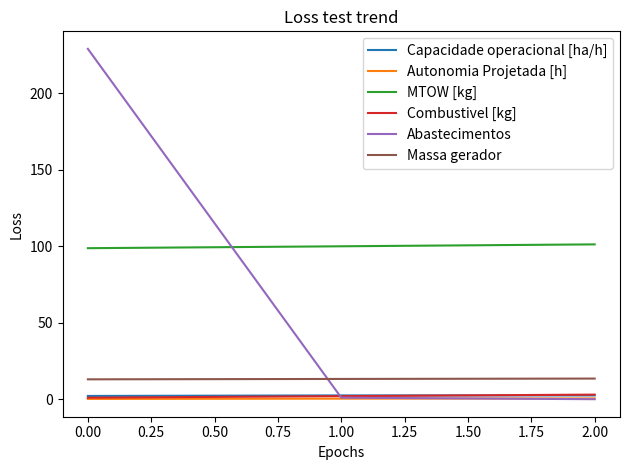

Between 0.00 and 2.00, which series saw the biggest shift?

Abastecimentos